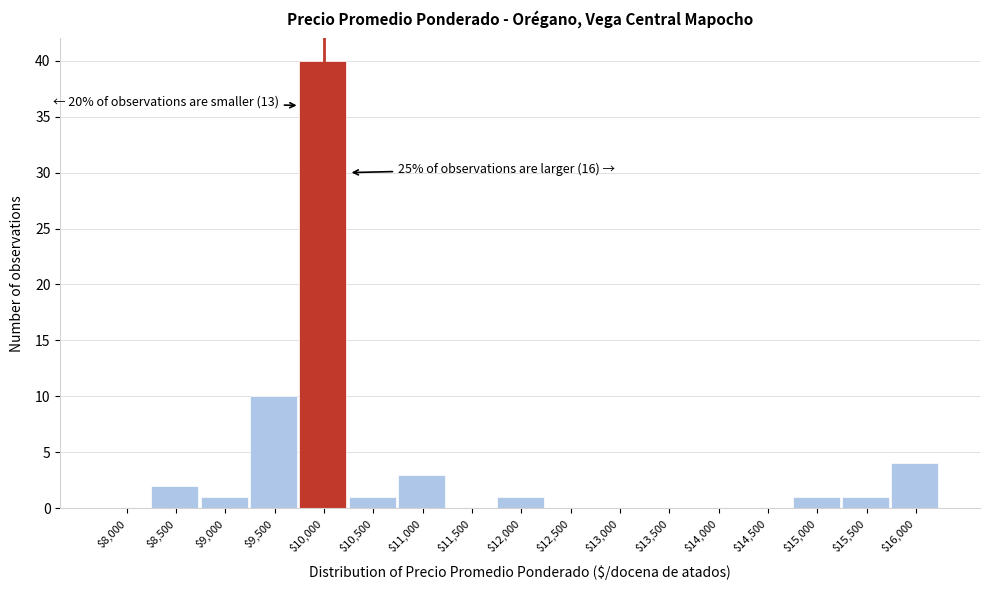

Is it true that the value at $14,500 is 0?

True